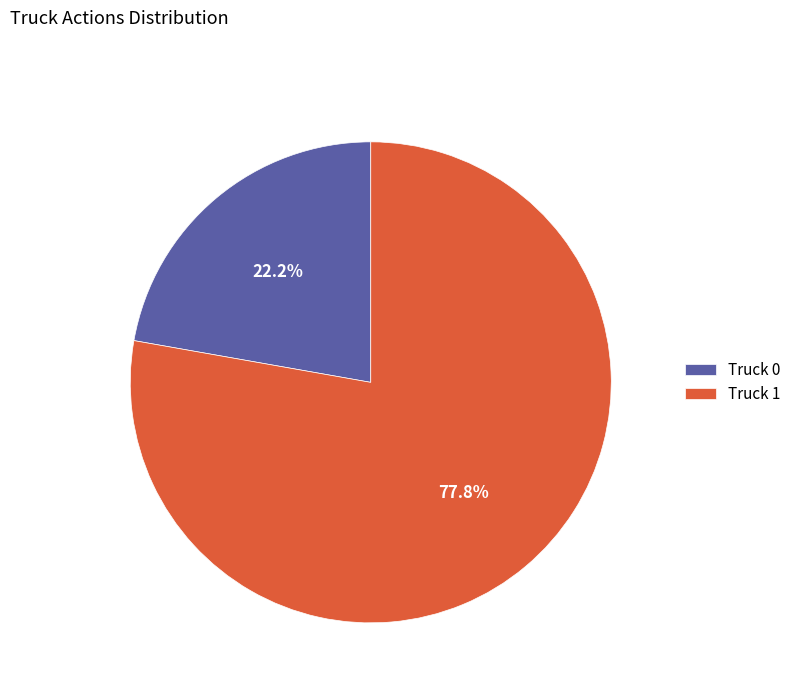

To the nearest percent, what percentage of the pie is Truck 0?

22%